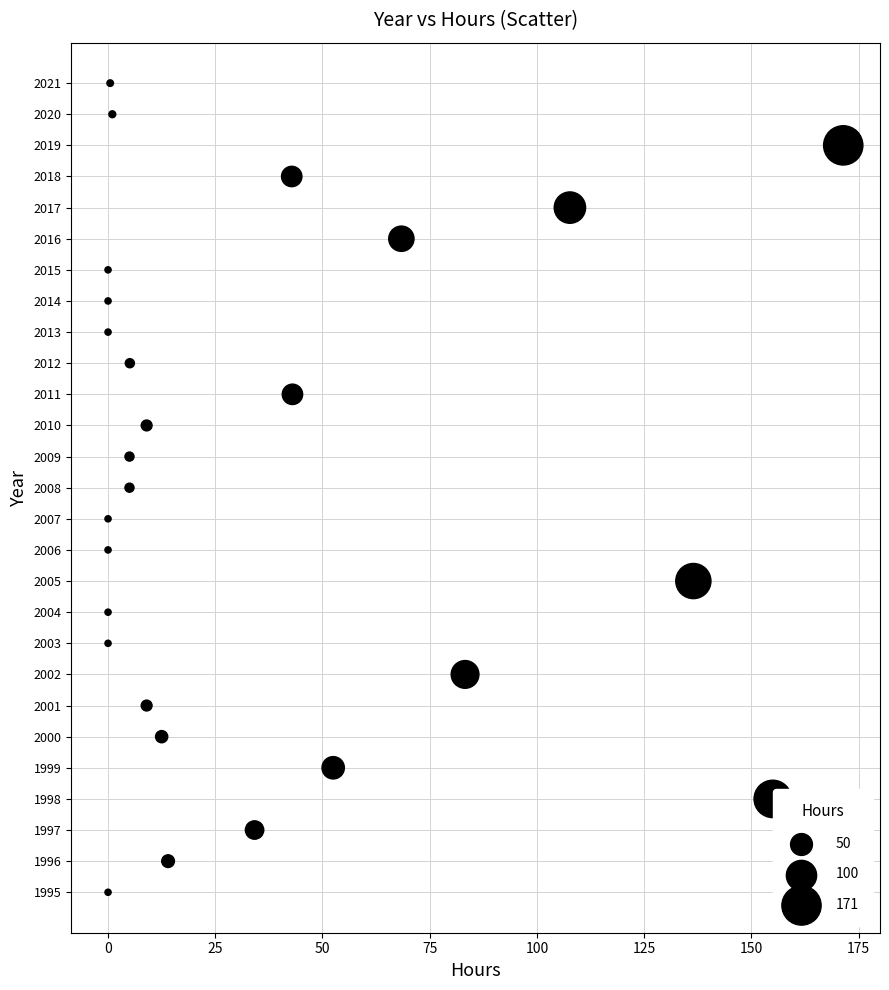

What is the range of Y values (max minus min)?

26